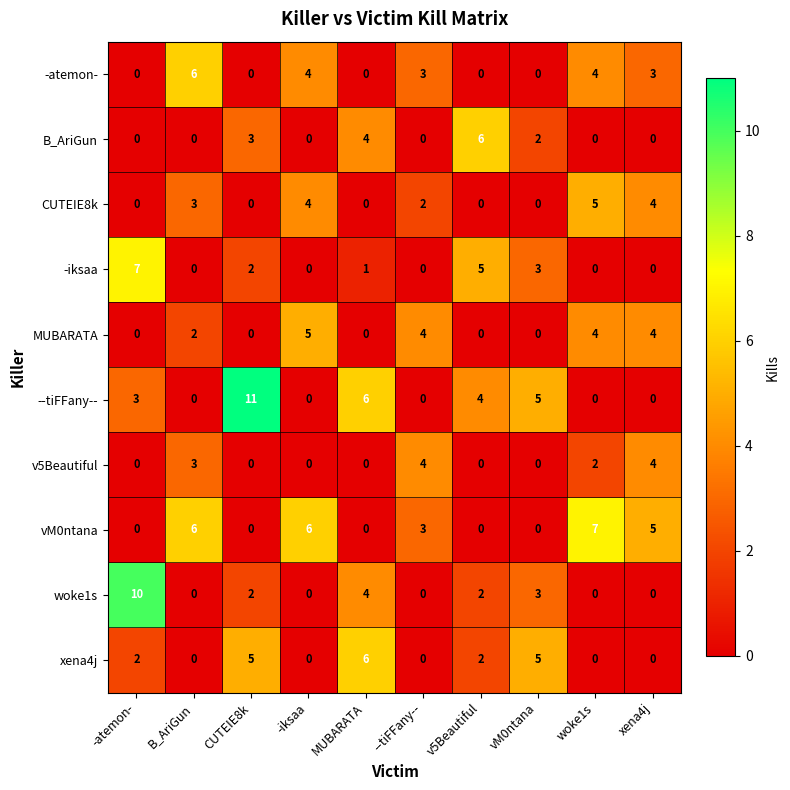

Count the CUTEIE8k values in the range 0 to 4.

9